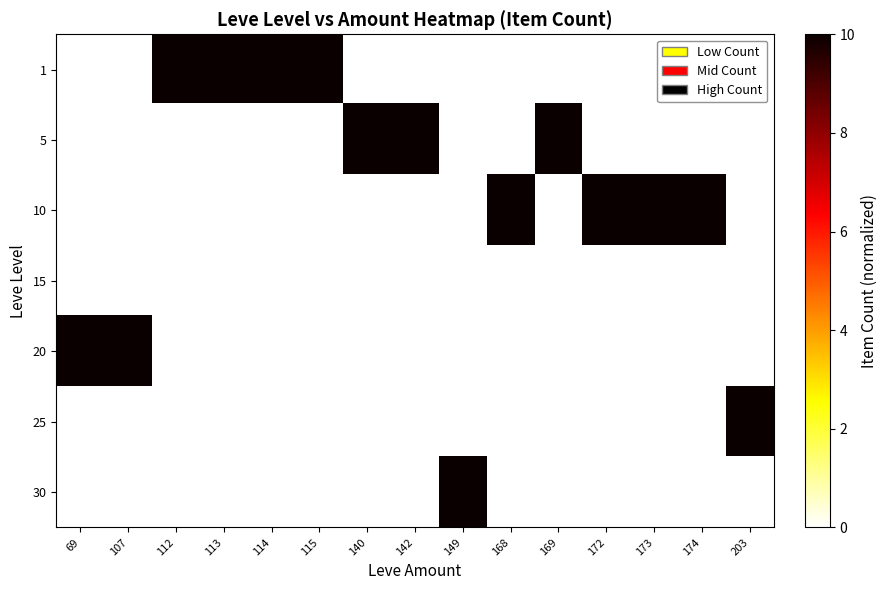

How many series are shown in this chart?

7